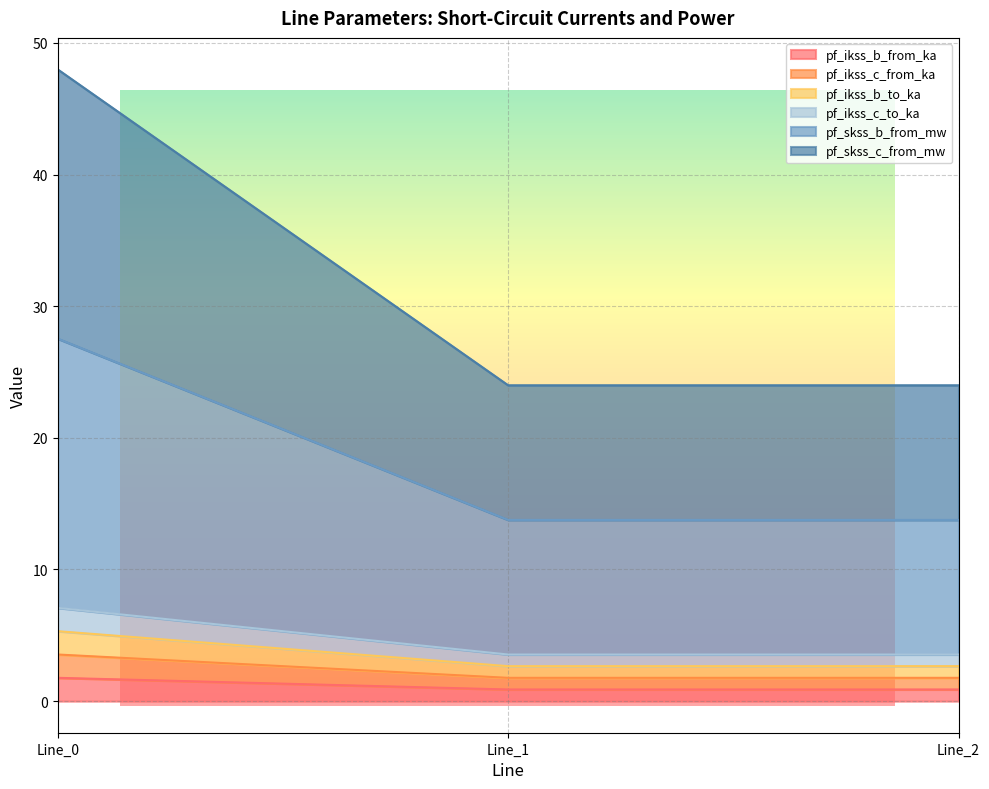

The pf_ikss_b_from_ka series shows 4.4 at Line_2. True or false?

False